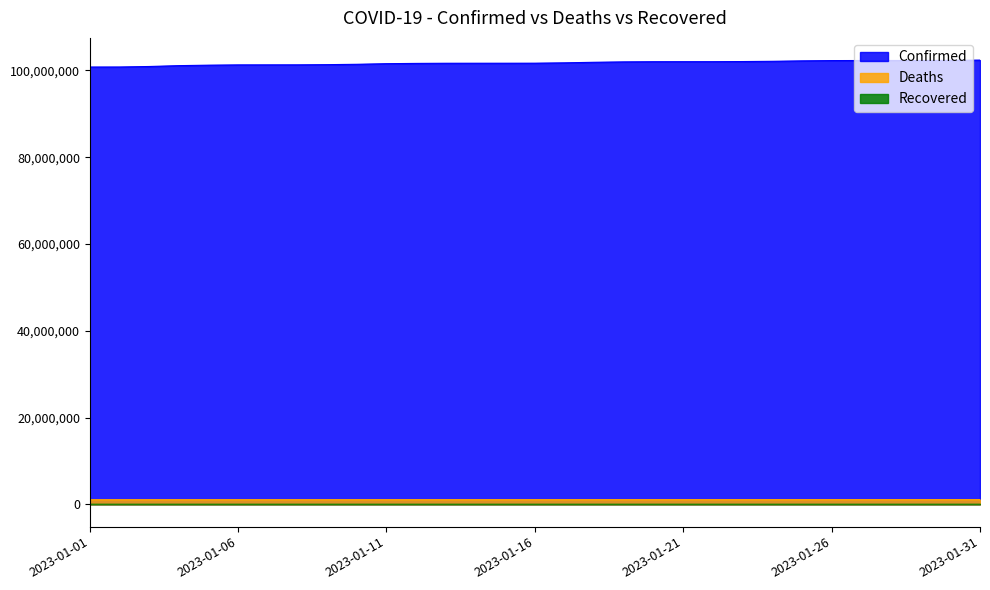

What is the value of the Deaths point at the 19th from the left?

1103712